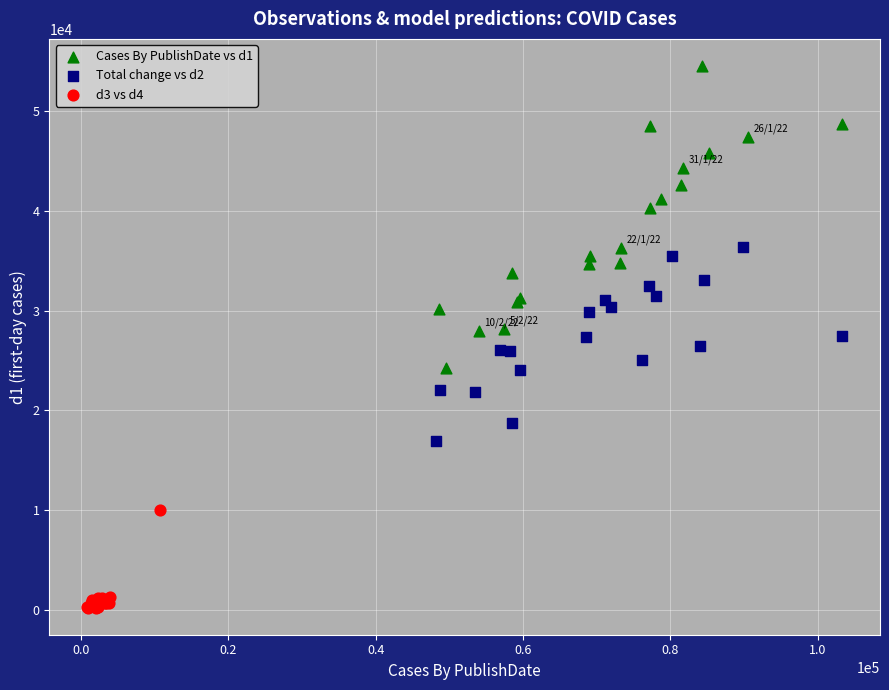

What are all the series names shown in the legend?

Cases By PublishDate vs d1, Total change vs d2, d3 vs d4